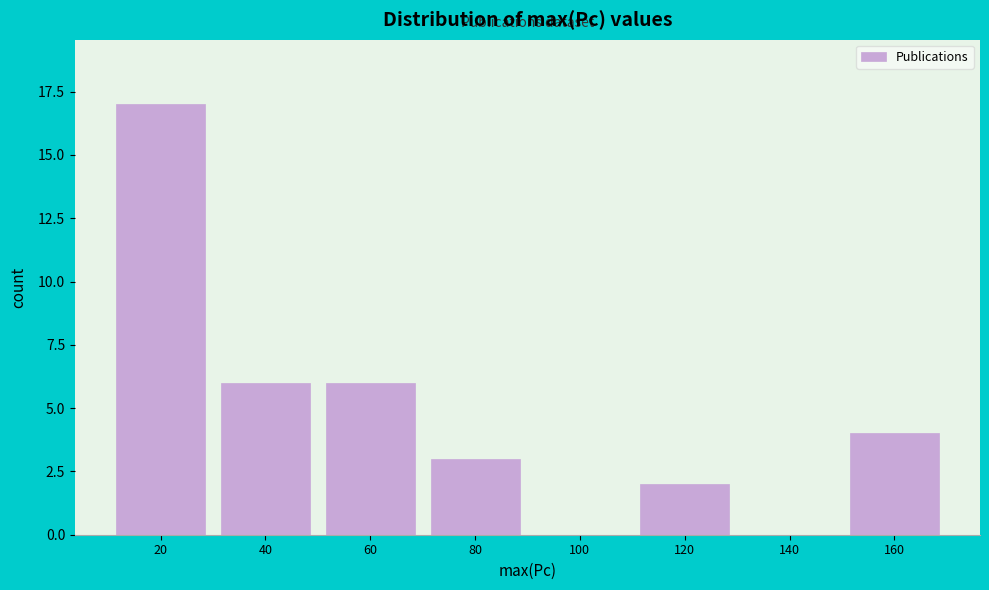

Reading left to right, transcribe all the data shown in this chart.

20=17	40=6	60=6	80=3	100=0	120=2	140=0	160=4